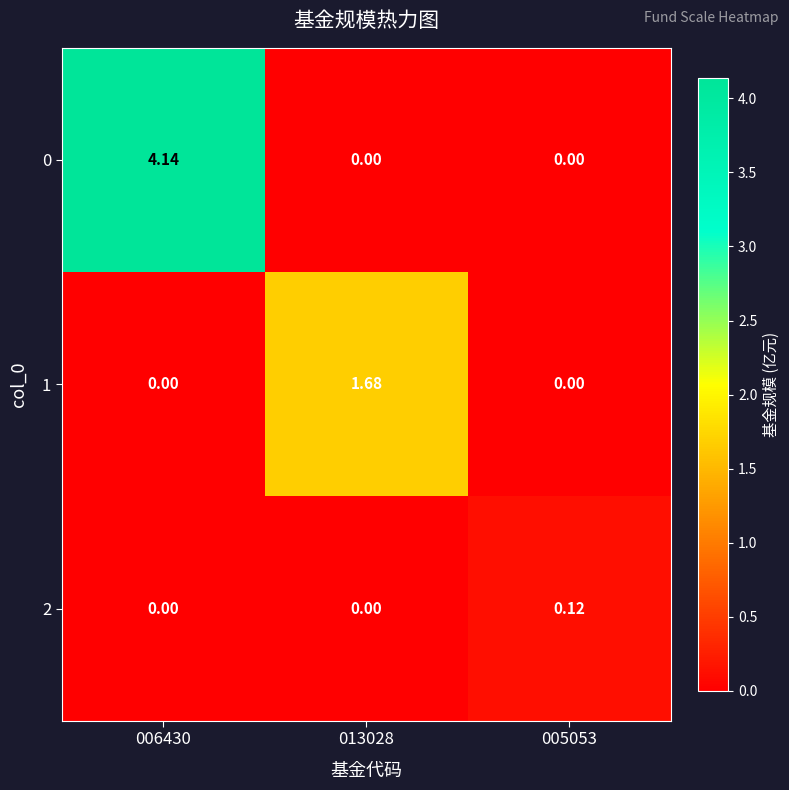

How many data points does each series have?

3